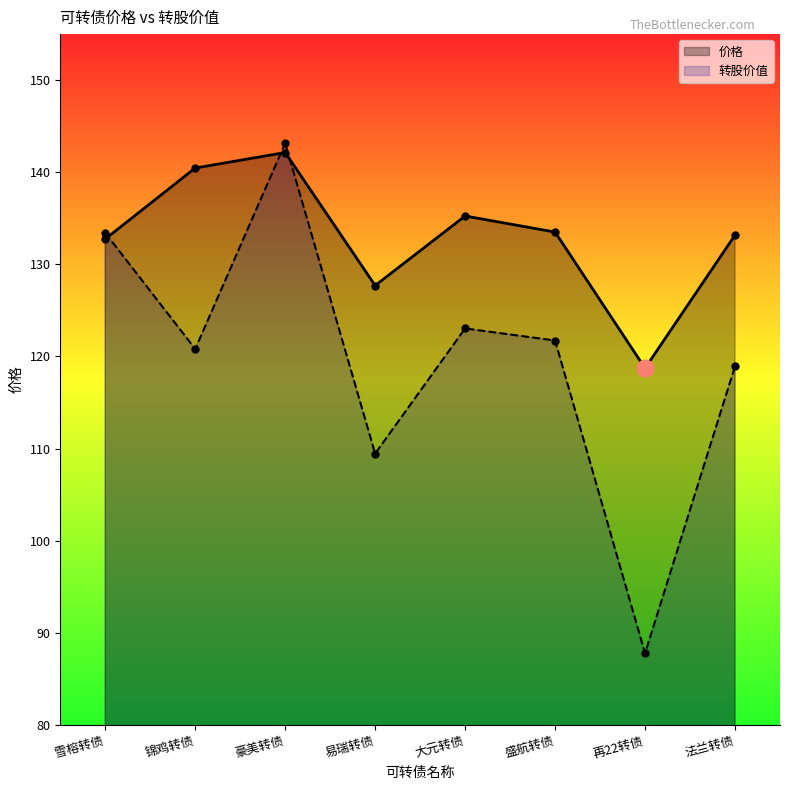

Which series ends up on top after the final intersection of 价格 and 转股价值?

价格